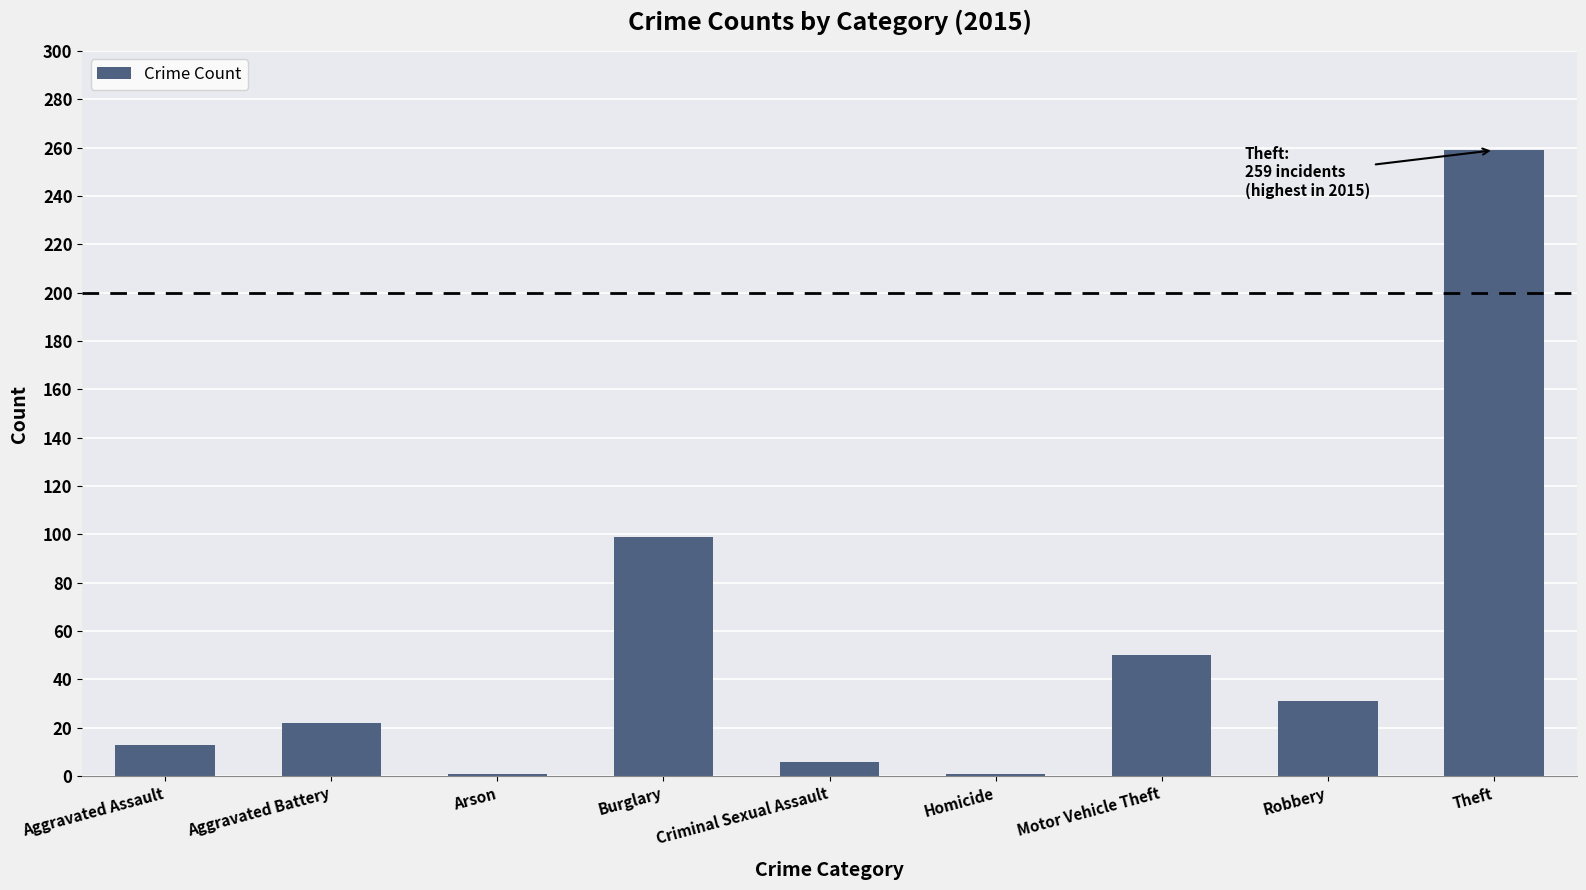

How many bars are there in total?

9